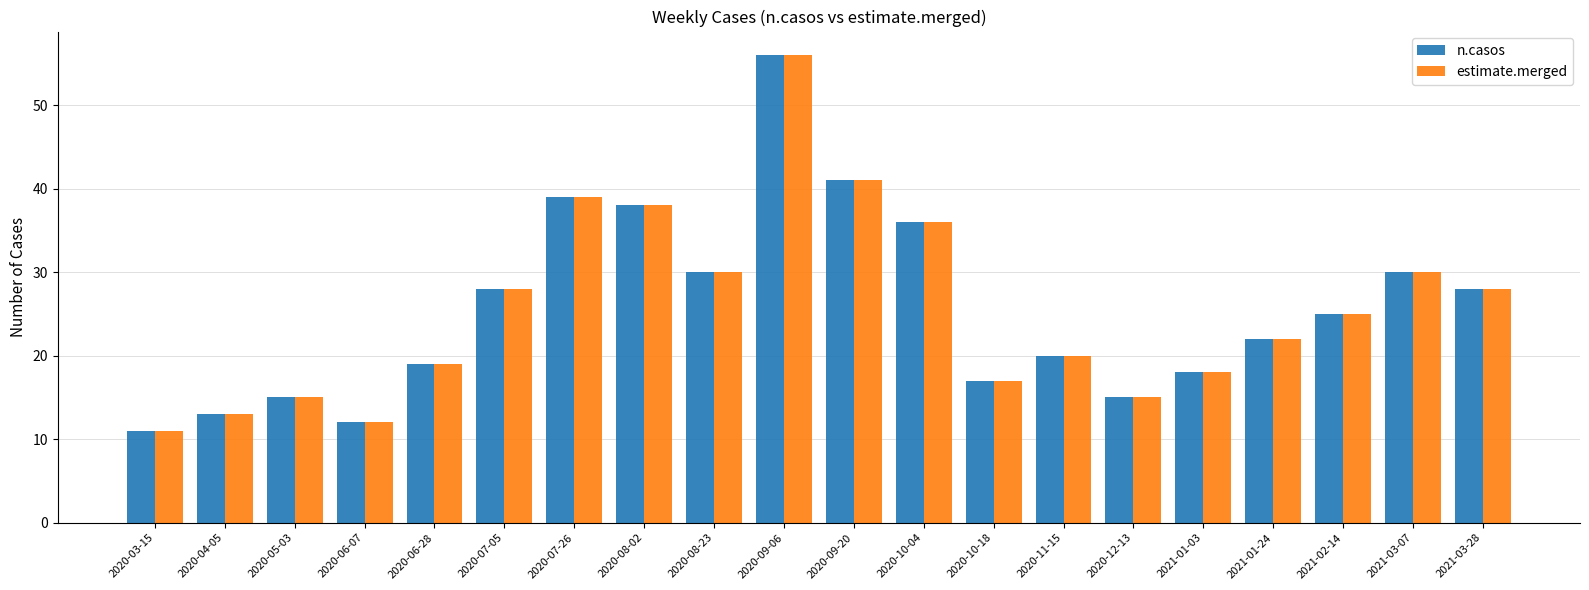

What is the sum of all estimate.merged values?

513